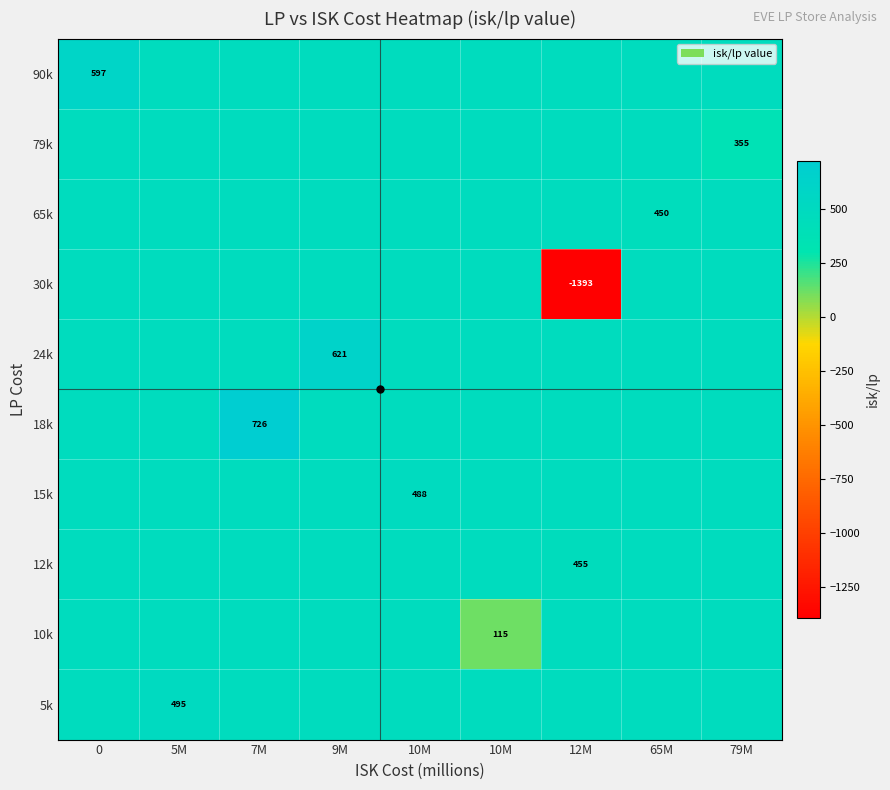

How many data points does each series have?

9